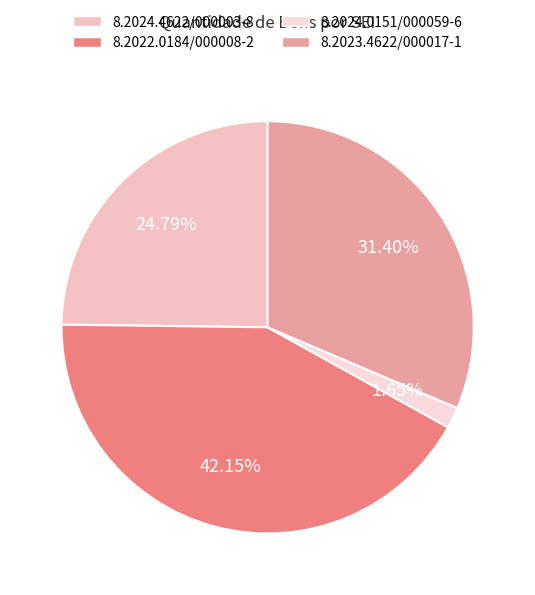

How many slices are in this pie chart?

4